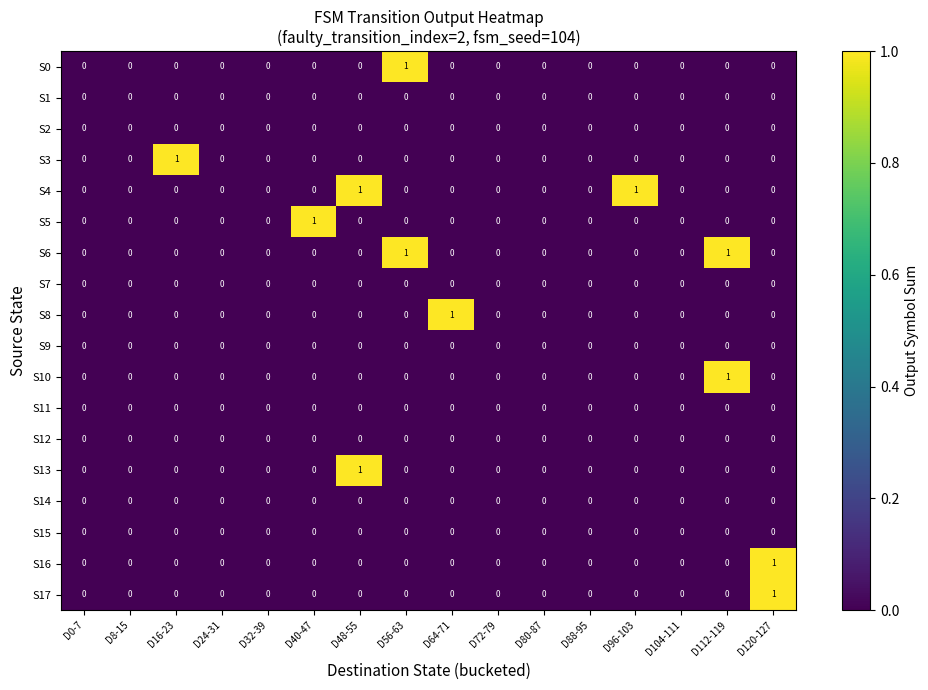

The value of S12 at D32-39 is 0. True or false?

True